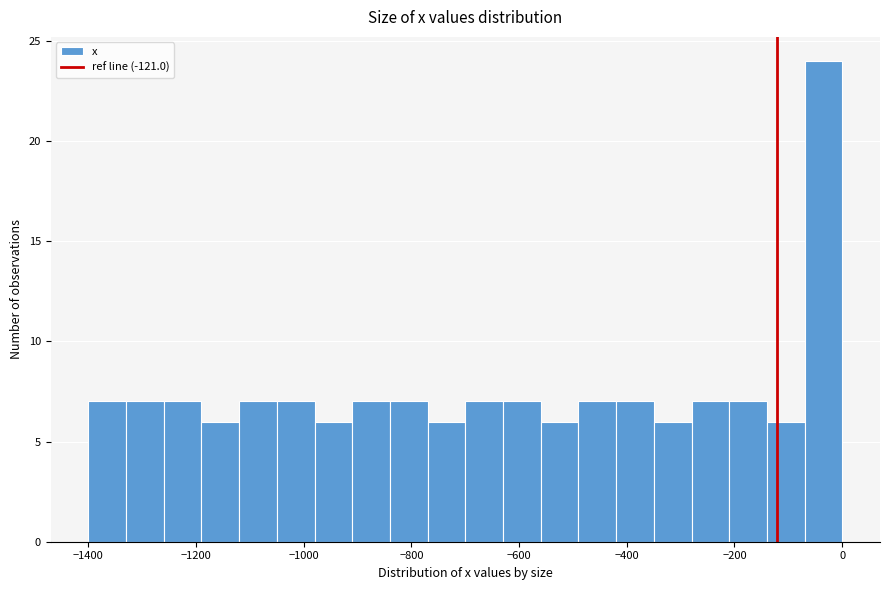

Read against the x-axis, roughly where is the centre of the tallest bar?

-40